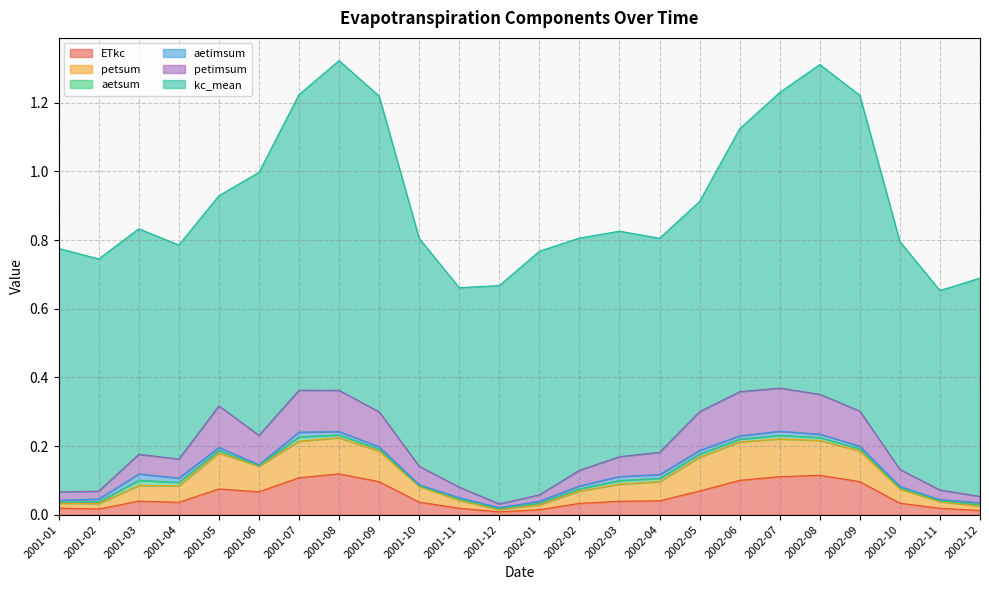

What is the label of the 19th point from the right?

2001-06